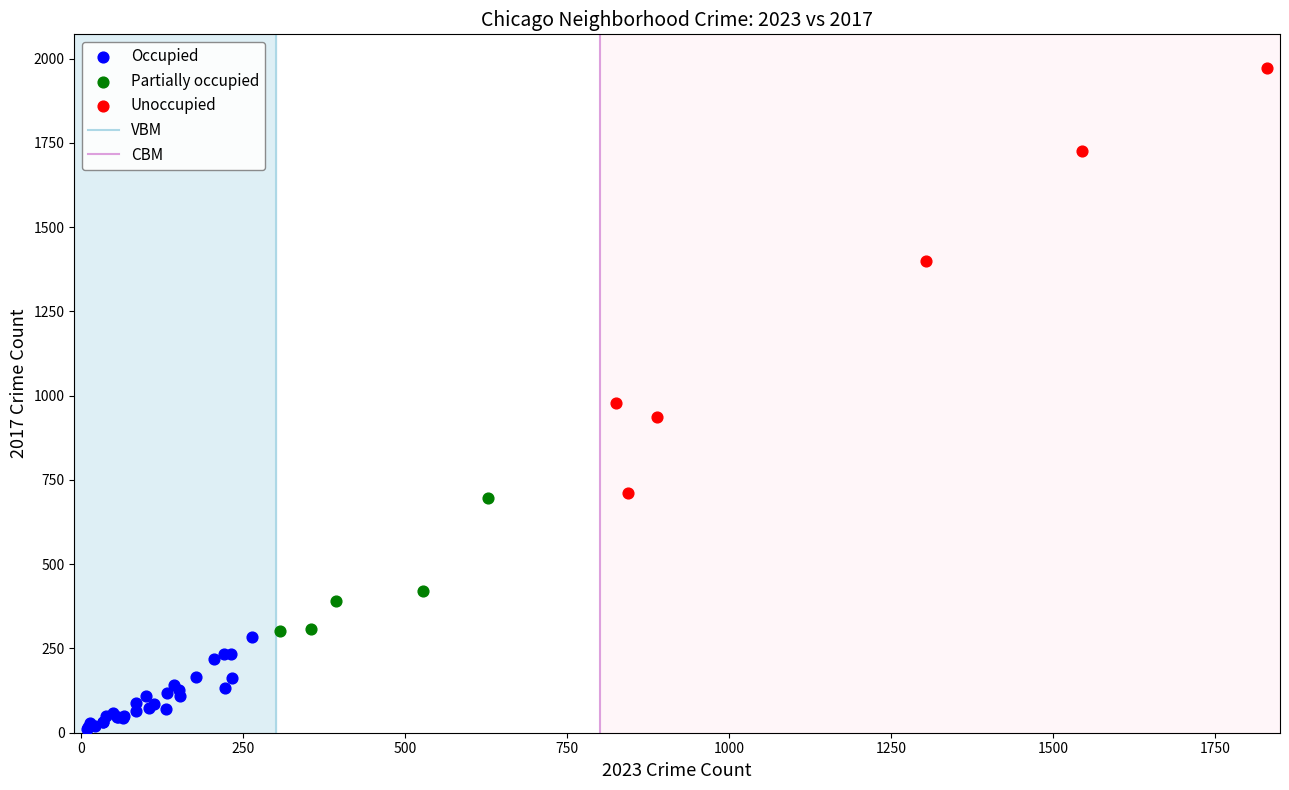

Which series reaches the maximum Y coordinate?

Unoccupied